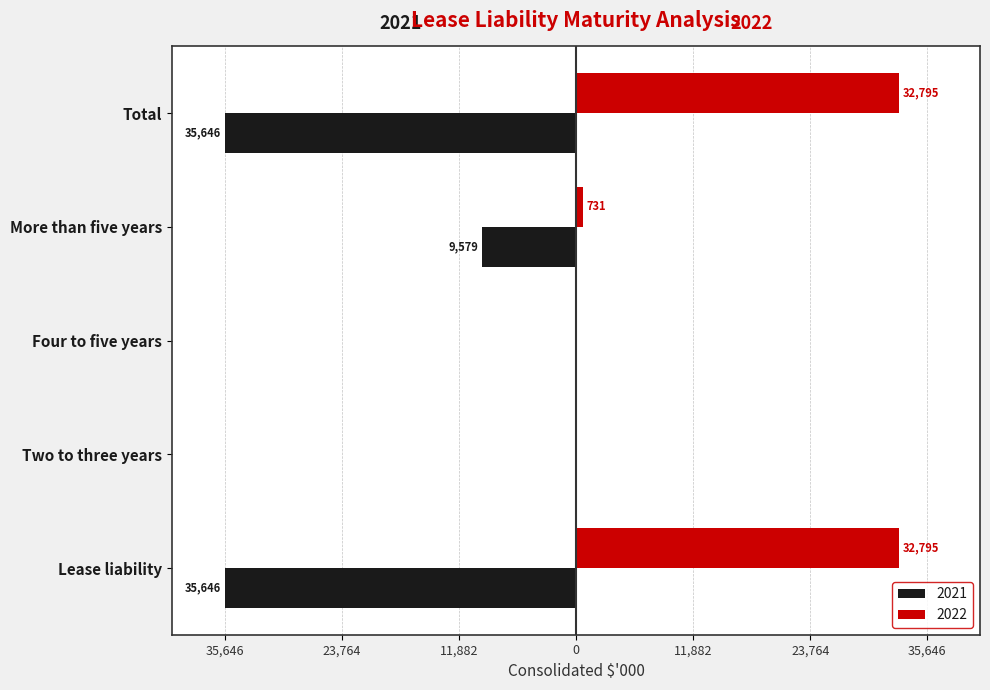

How many bars are there in total?

10